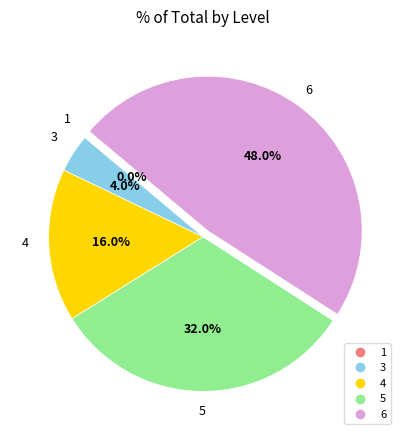

What is the largest slice in the pie chart?

6